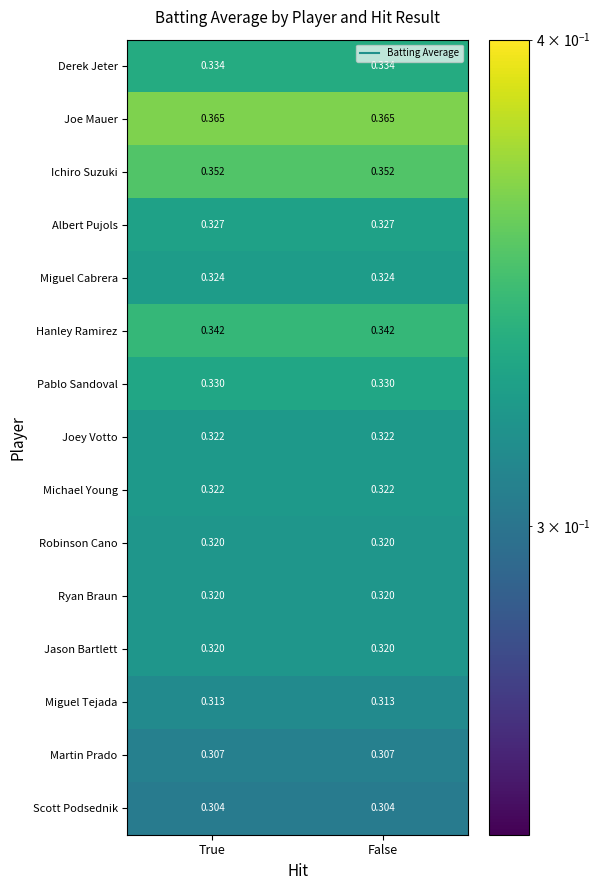

What is the total value across all series at False?

4.9